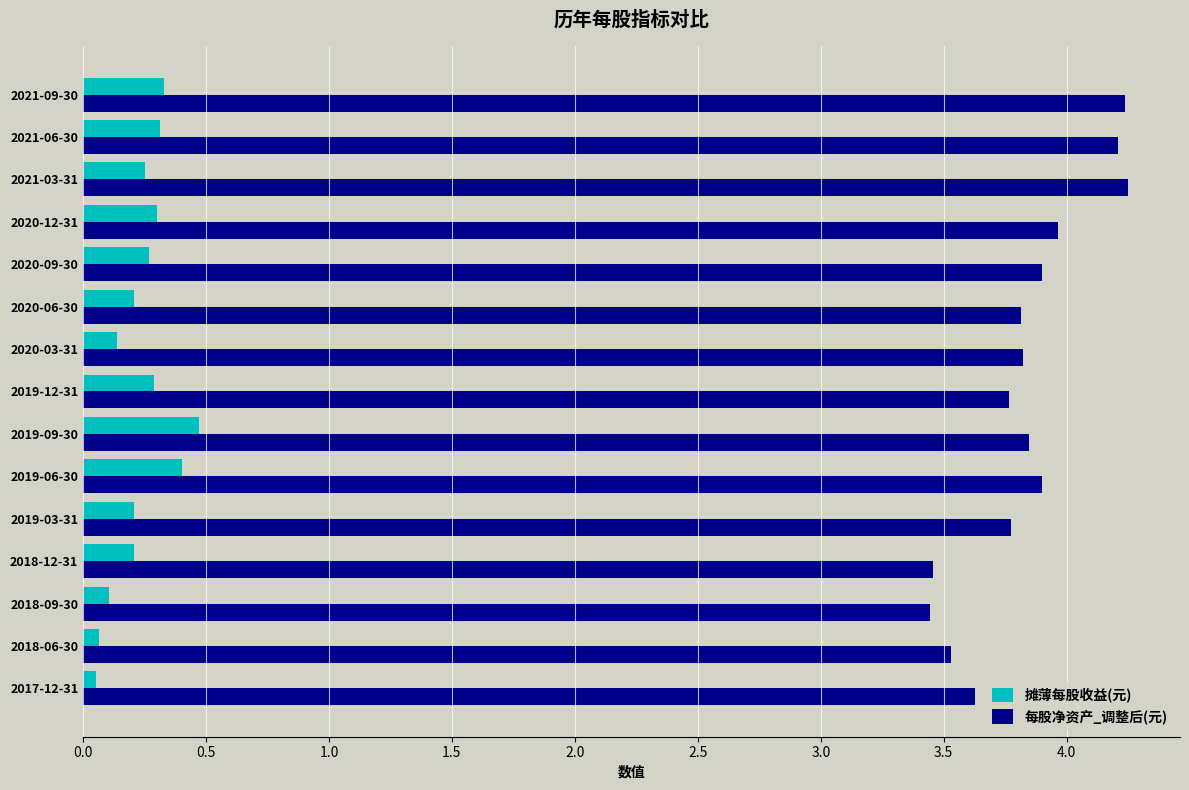

What is the minimum value for 每股净资产_调整后(元)?

3.4